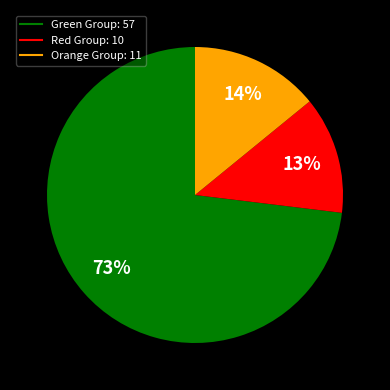

Is there any slice that represents more than half of the pie?

Yes